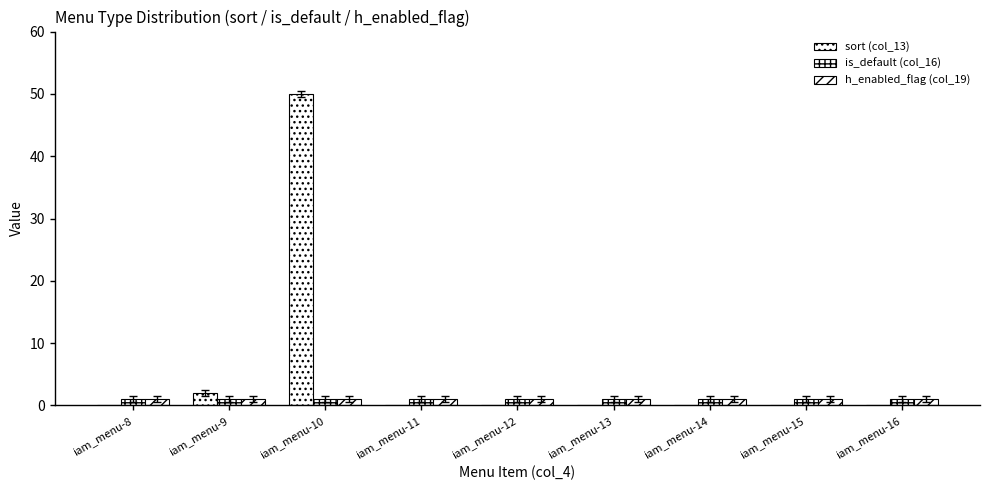

Where is sort (col_13) nearest to the value 25?

iam_menu-9